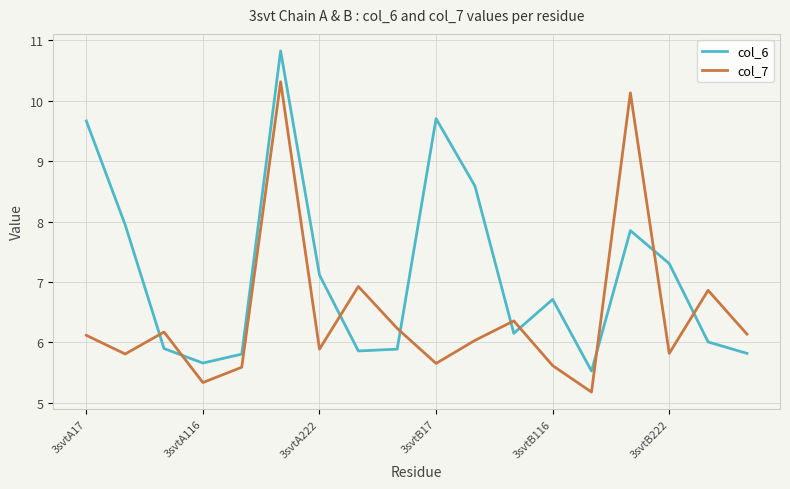

What is the highest value of the col_6 series?

10.8